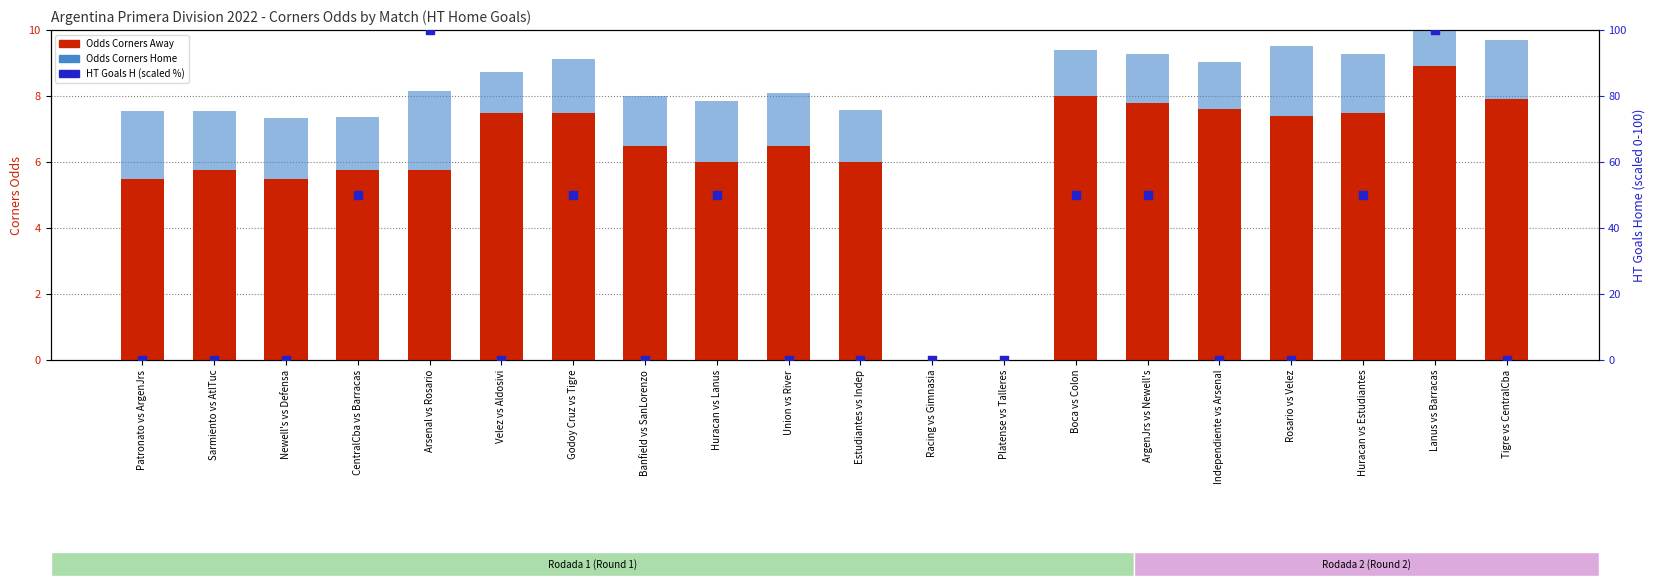

What are all the series names shown in the legend?

Odds Corners Away, Odds Corners Home, HT Goals H (scaled)